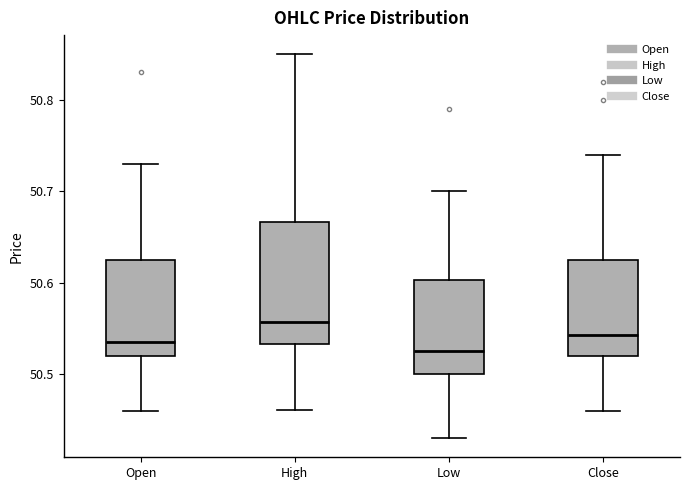

Reading left to right, read every box against the y-axis: the position of its median line, the range the box covers, and the ends of its whiskers. The values are not printed on the chart, so give them approximately, as read against the axis.

Open: median 50.54, box 50.52 to 50.63, whiskers 50.46 to 50.73
High: median 50.56, box 50.53 to 50.67, whiskers 50.46 to 50.85
Low: median 50.53, box 50.50 to 50.60, whiskers 50.43 to 50.70
Close: median 50.54, box 50.52 to 50.63, whiskers 50.46 to 50.74